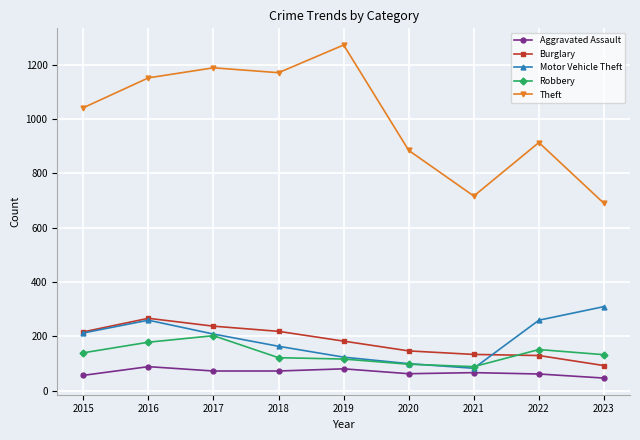

How many lines are shown in the chart?

5